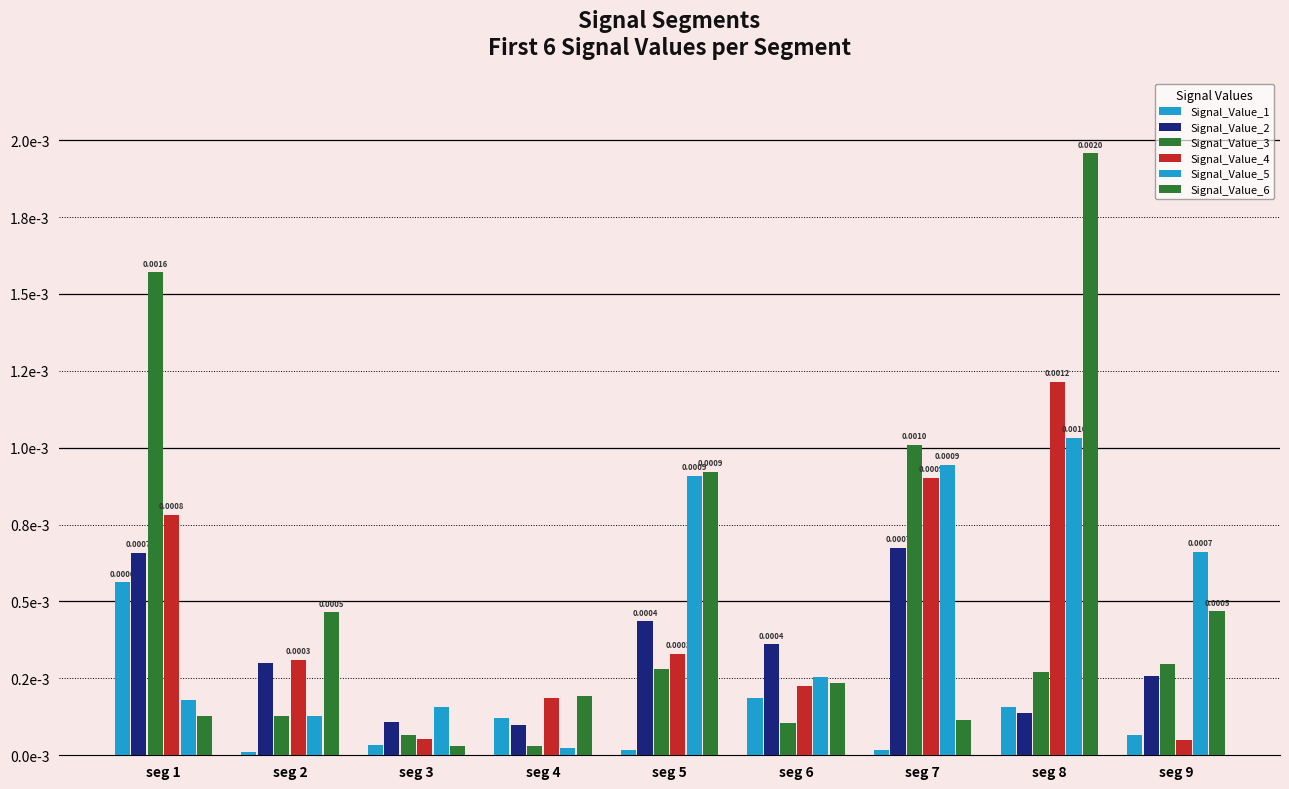

Which series has the largest total across all categories?

Signal_Value_6